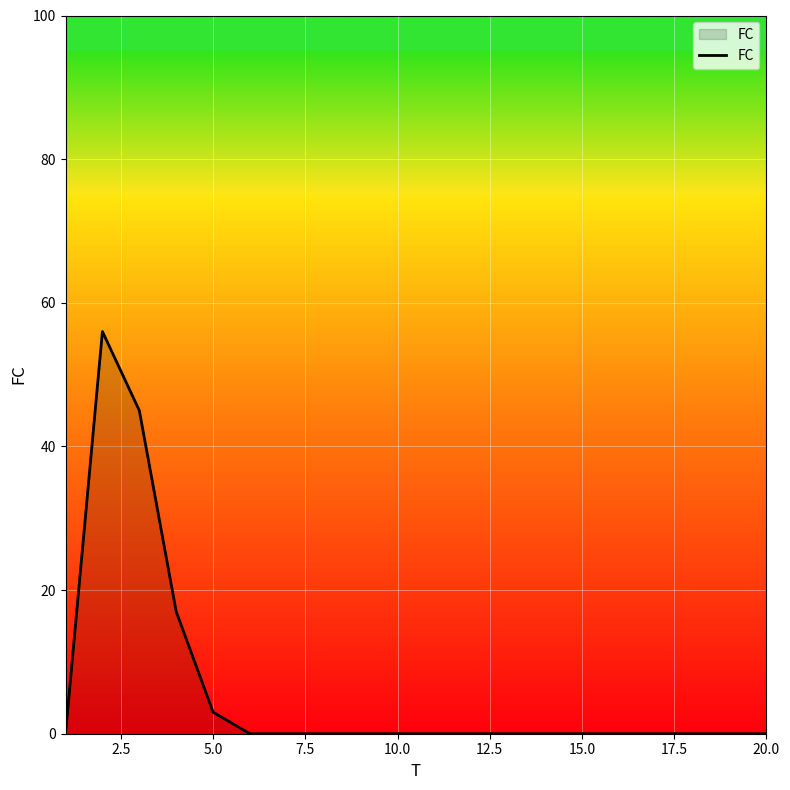

What is the difference between the maximum and minimum values?

56